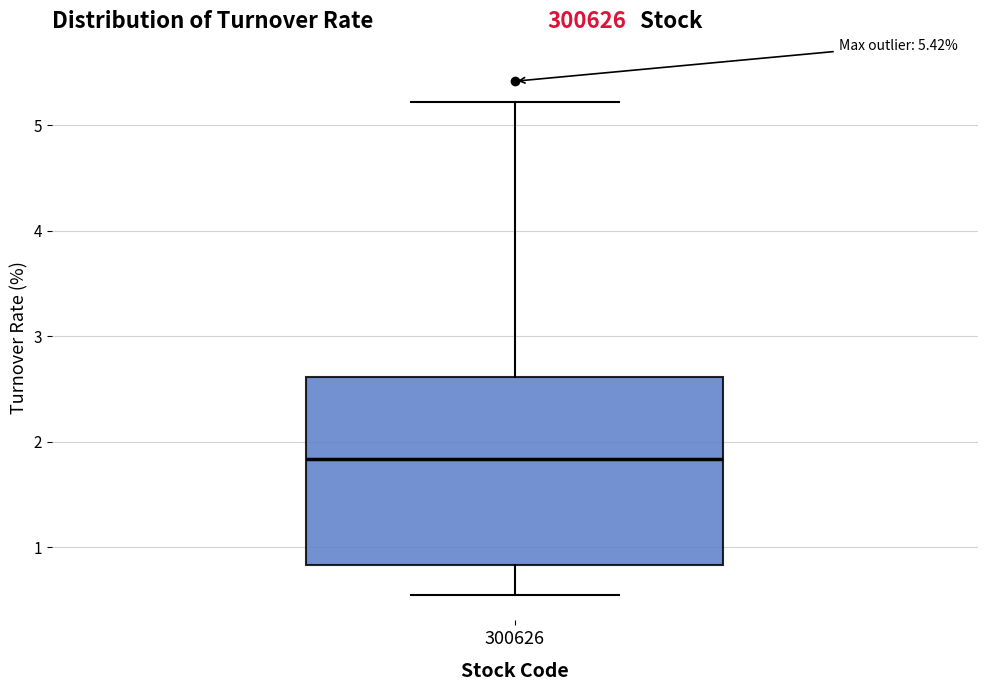

Where does the median line of the box at x = 300626 sit on the y-axis? The values are not printed on the chart, so give them approximately, as read against the axis.

1.8